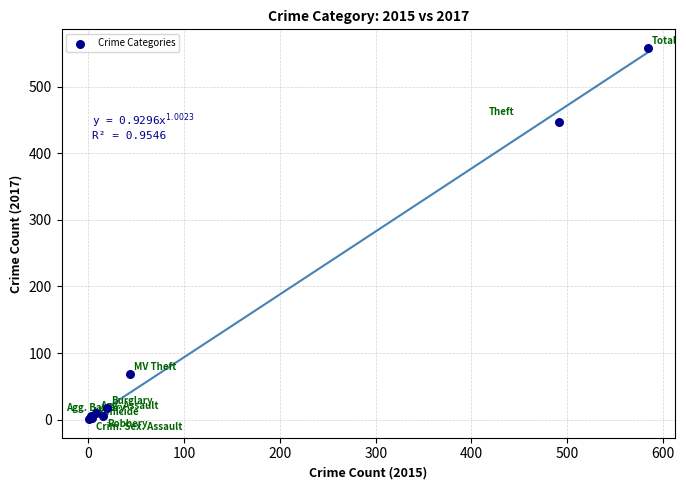

What Y value in the scatter plot is closest to 279?

447